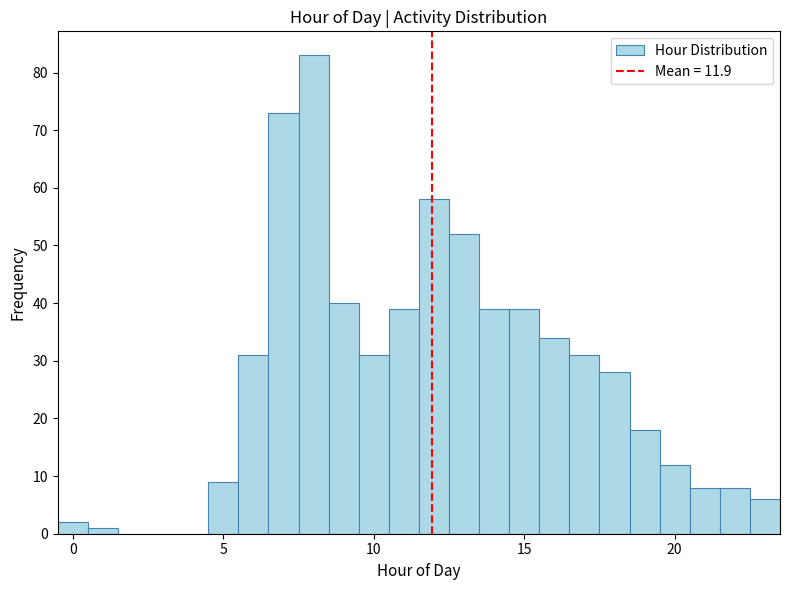

Around what value on the x-axis is the tallest bar? Give the approximate position of its centre, as read against the axis.

8.0